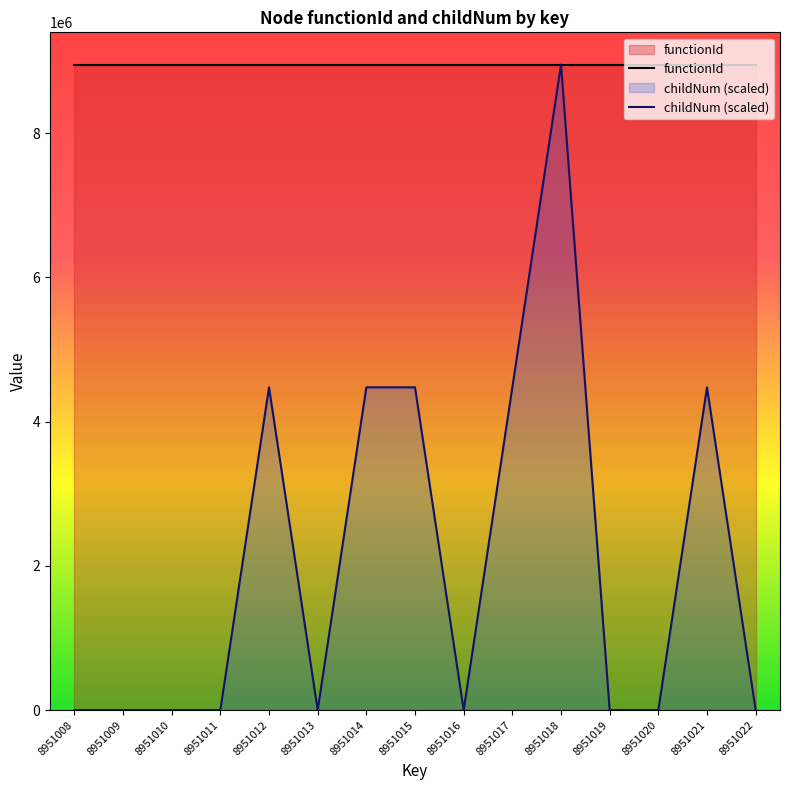

True or false: functionId and childNum (scaled) cross at least once.

False